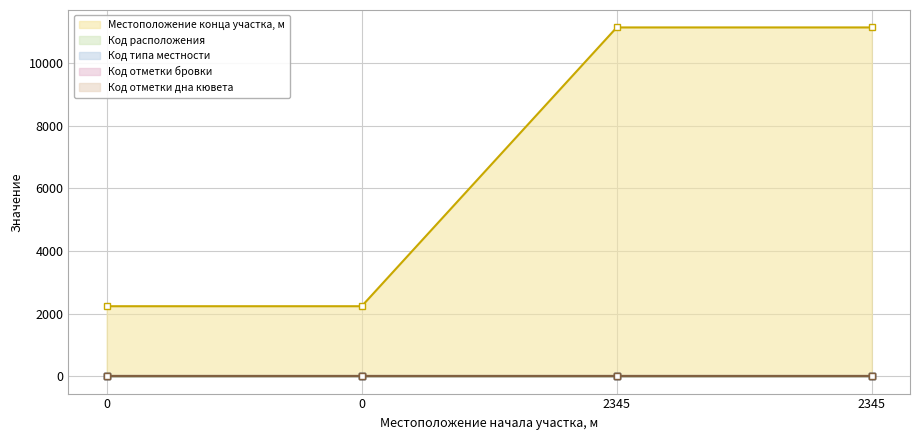

What is the value of the Код расположения point at the 1st from the left?

1